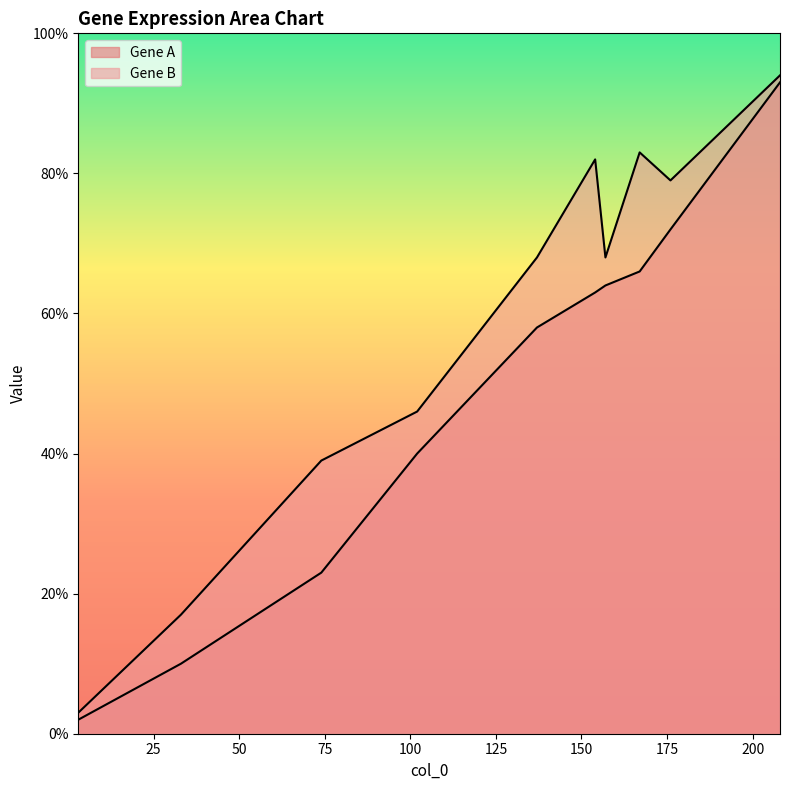

Does the chart display data point markers on the line(s)?

No